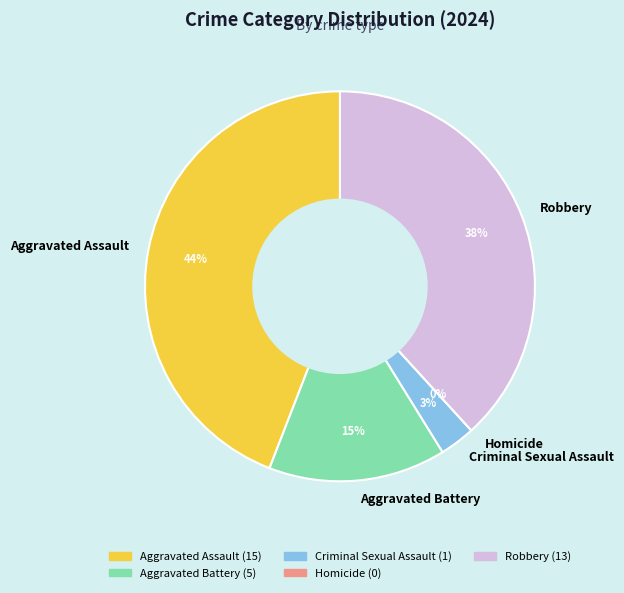

Rank the categories by value from lowest to highest.

Homicide, Criminal Sexual Assault, Aggravated Battery, Robbery, Aggravated Assault